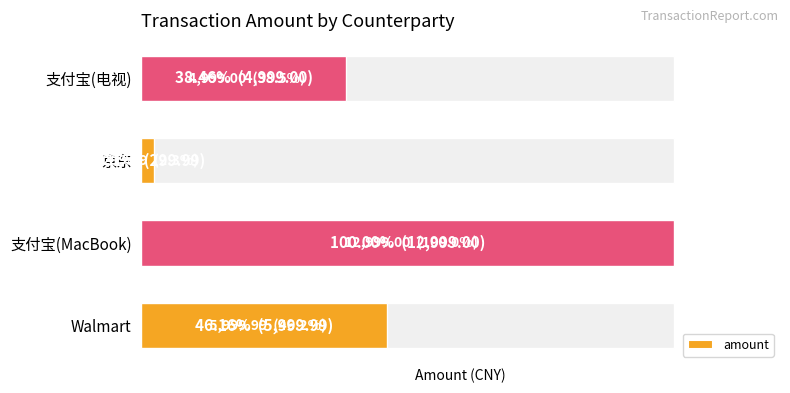

Is it true that the value at 支付宝(MacBook) is 18707.7?

False